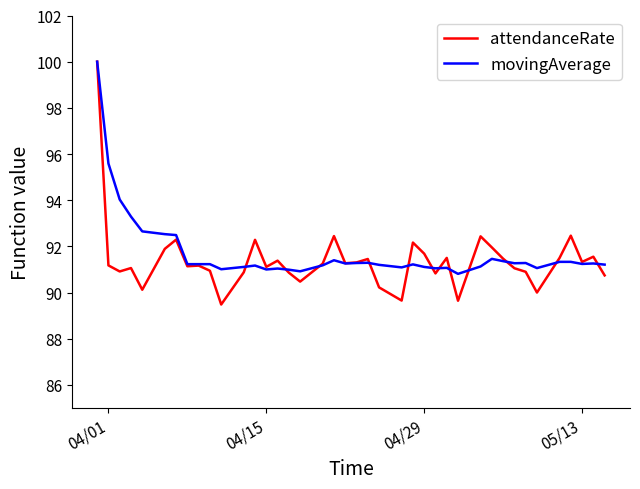

Which series has the largest total across all categories?

movingAverage